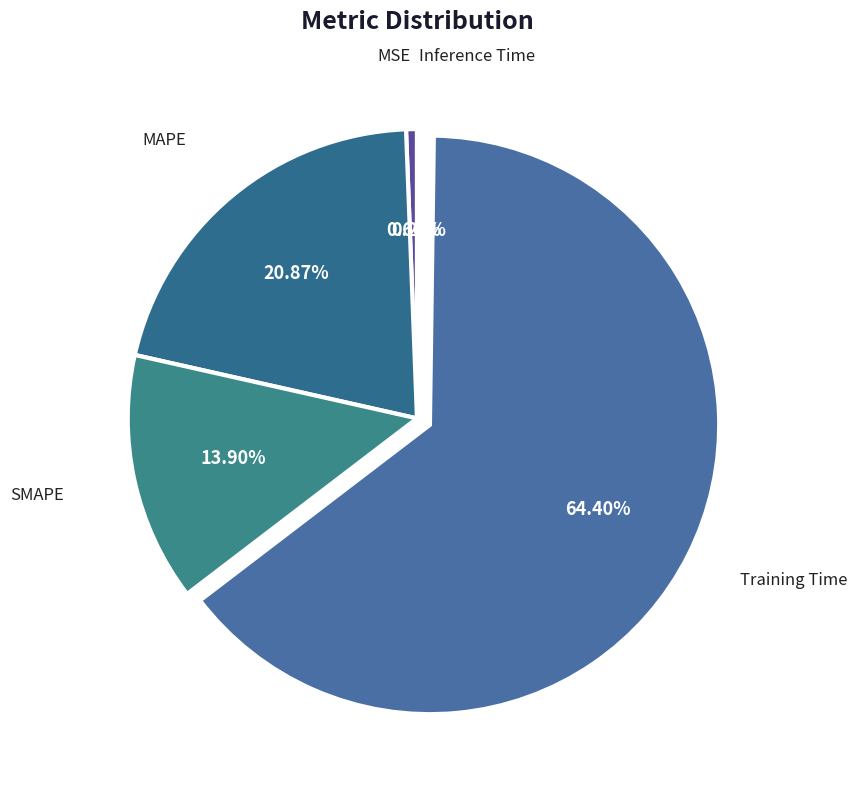

Count the number of slices in the pie.

5